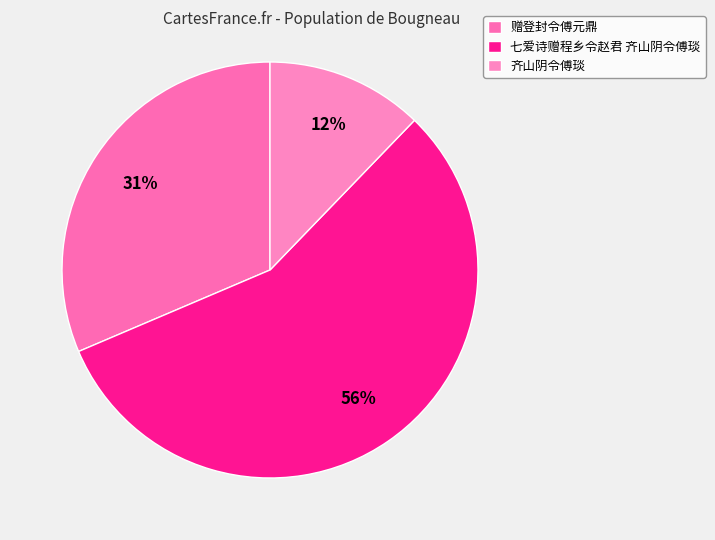

Which category has the biggest portion of the pie?

七爱诗赠程乡令赵君 齐山阴令傅琰